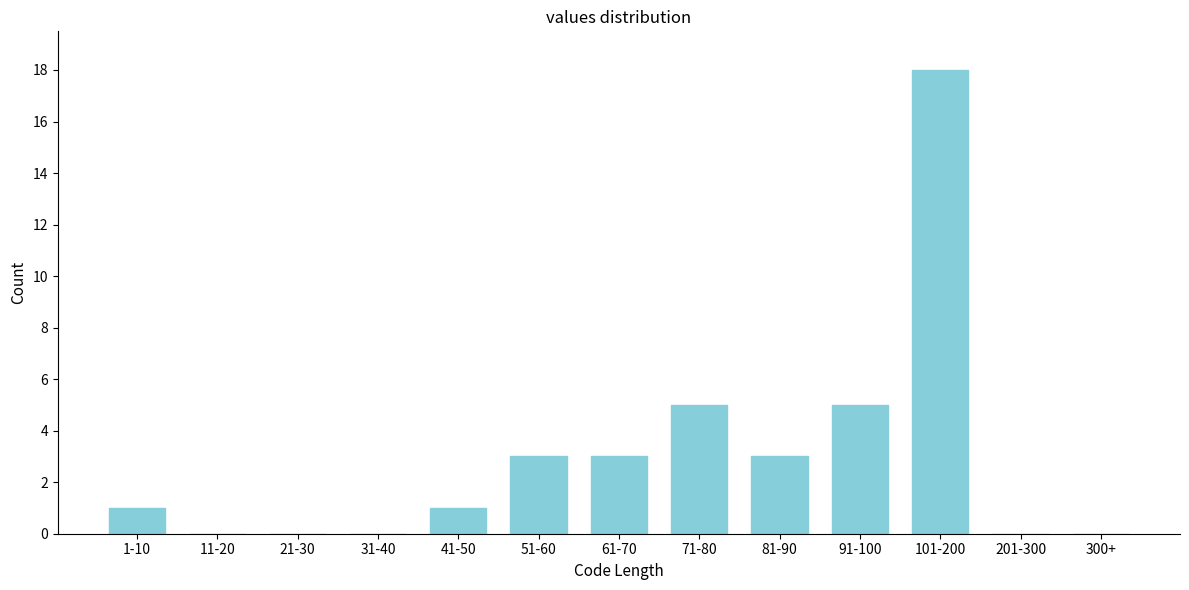

Reading right to left, extract all data points from this chart.

300+=0	201-300=0	101-200=18	91-100=5	81-90=3	71-80=5	61-70=3	51-60=3	41-50=1	31-40=0	21-30=0	11-20=0	1-10=1